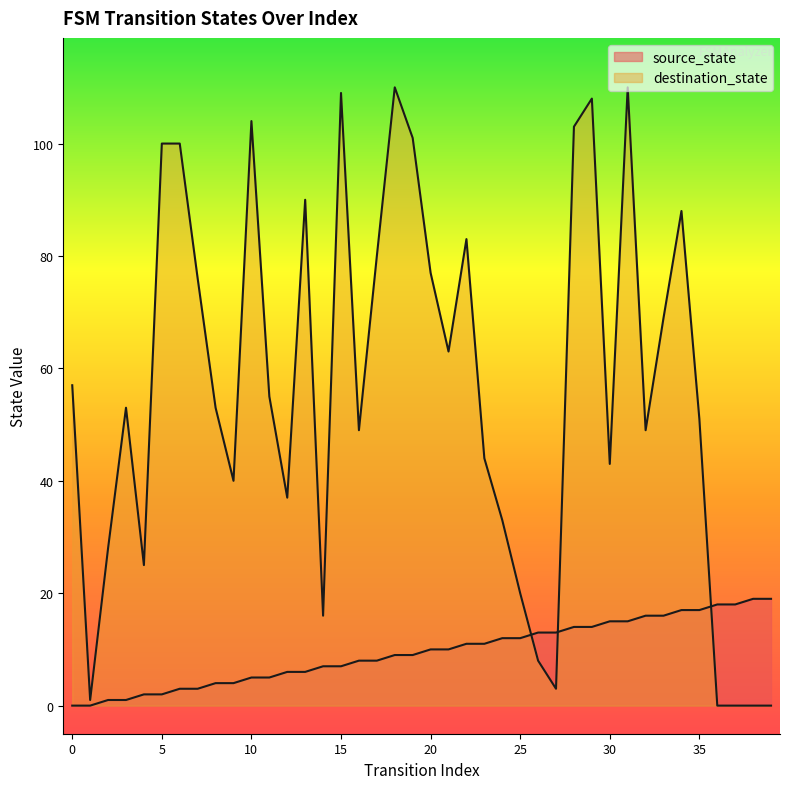

What is the average value of the destination_state series?

56